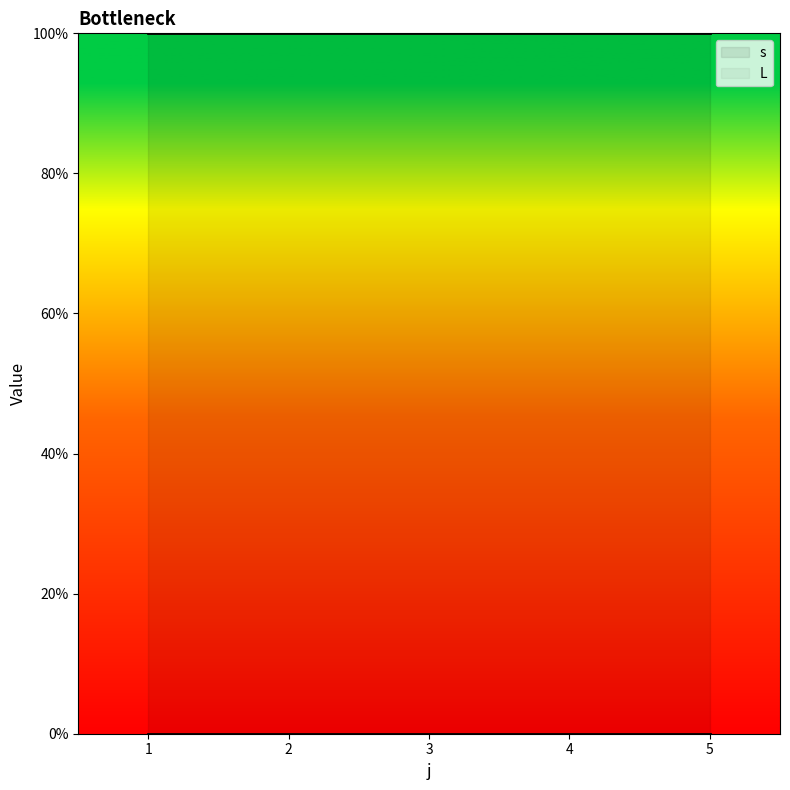

True or false: L and s cross at least once.

False